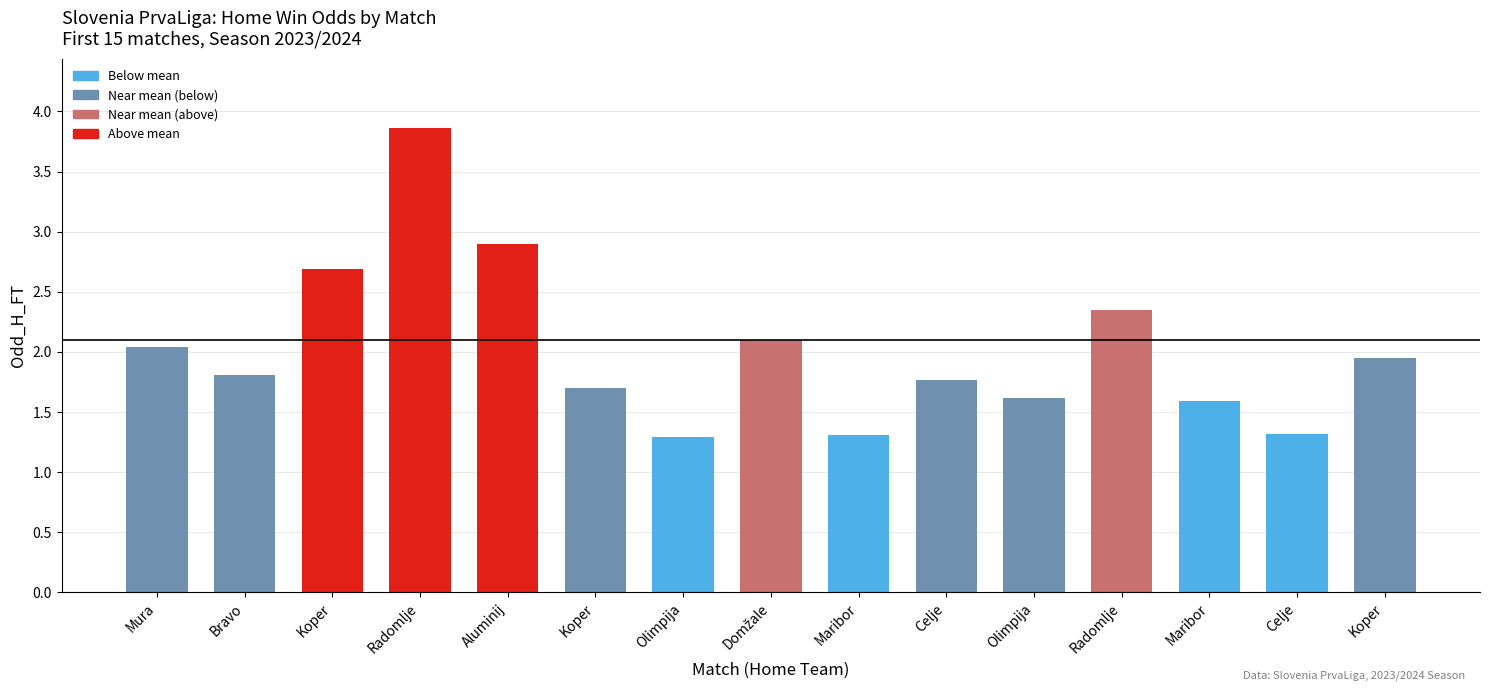

Are the bars grouped side by side (vs. stacked)?

No